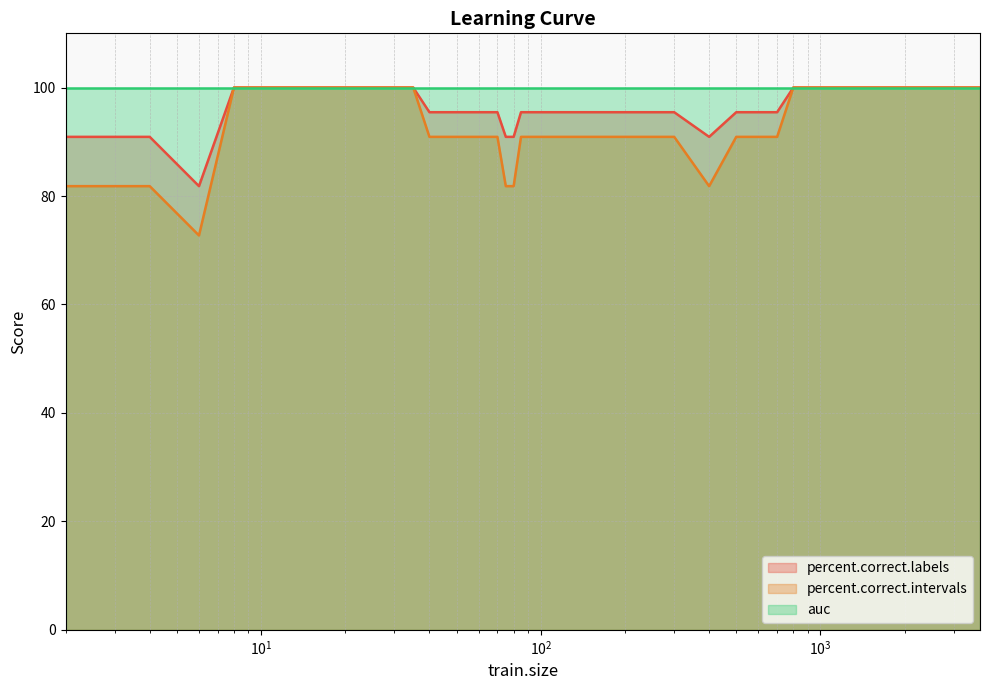

Is the value of percent.correct.labels at 18 greater than the value of percent.correct.intervals at 200?

Yes